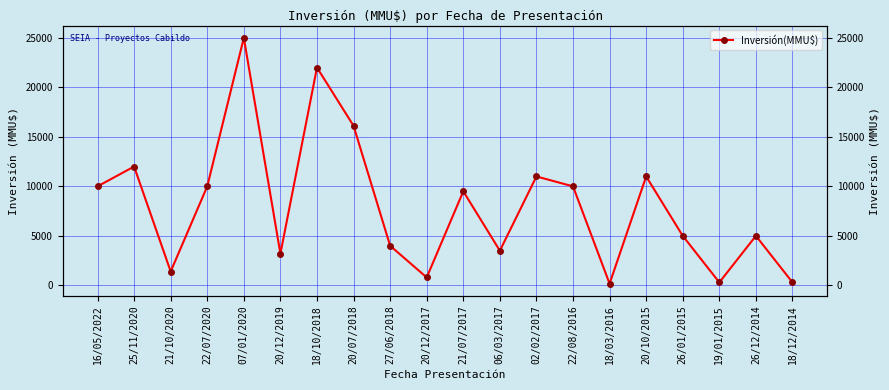

What is the label of the 13th point from the left?

02/02/2017